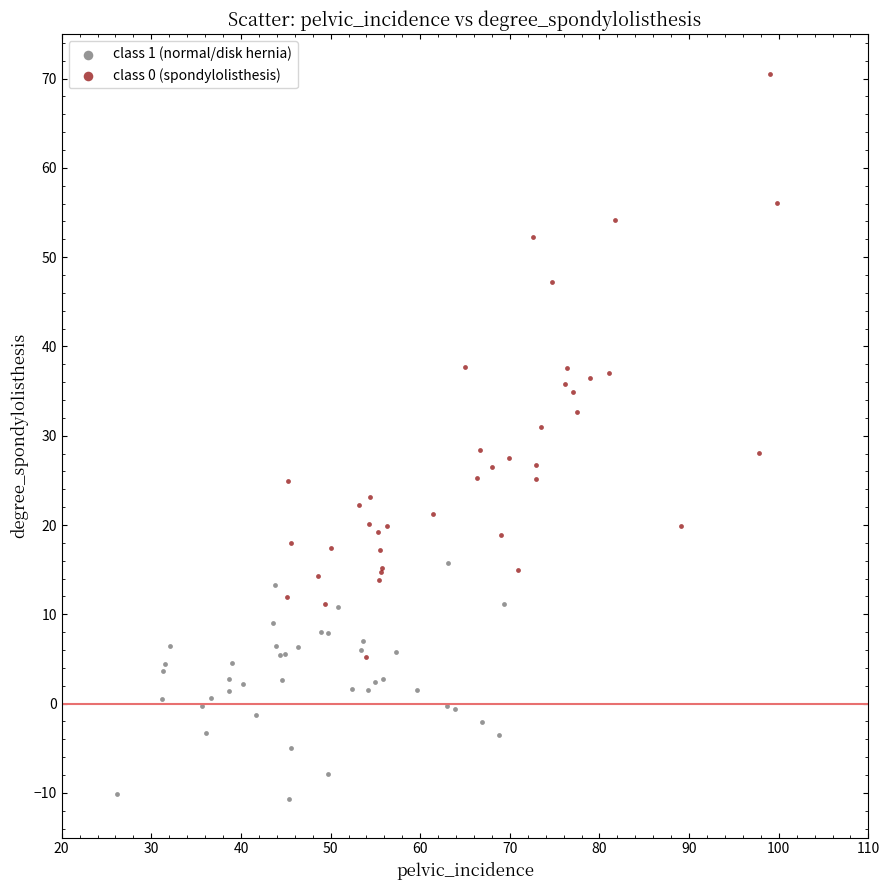

Which series has the largest Y range (max minus min)?

class 0 (spondylolisthesis)